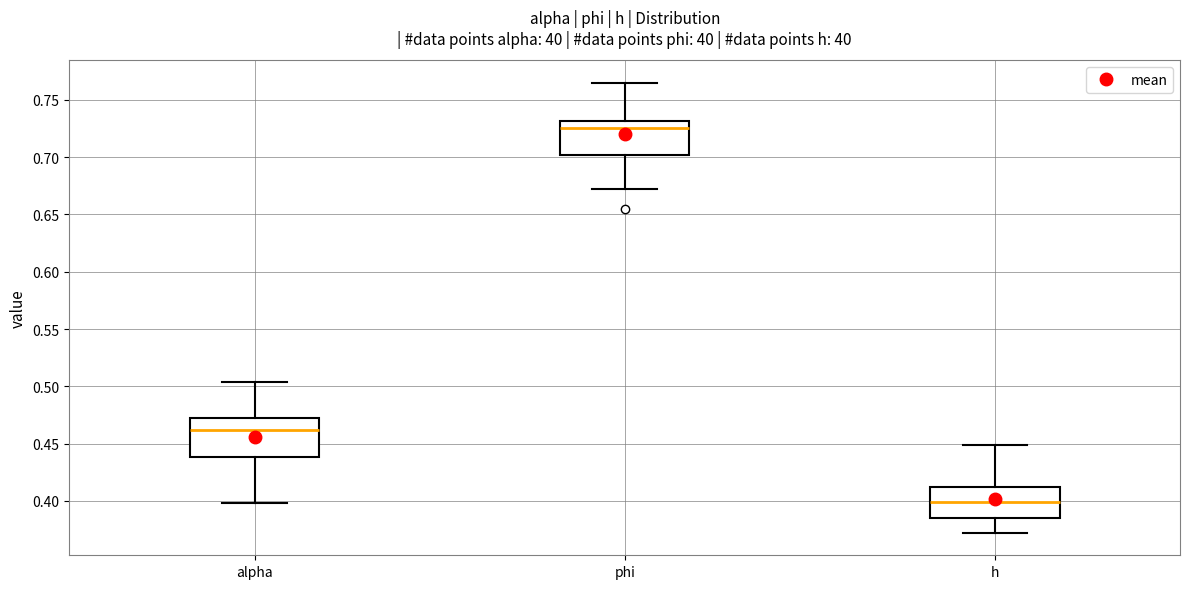

Comparing the boxes themselves (not the whiskers), which one is the tallest?

alpha